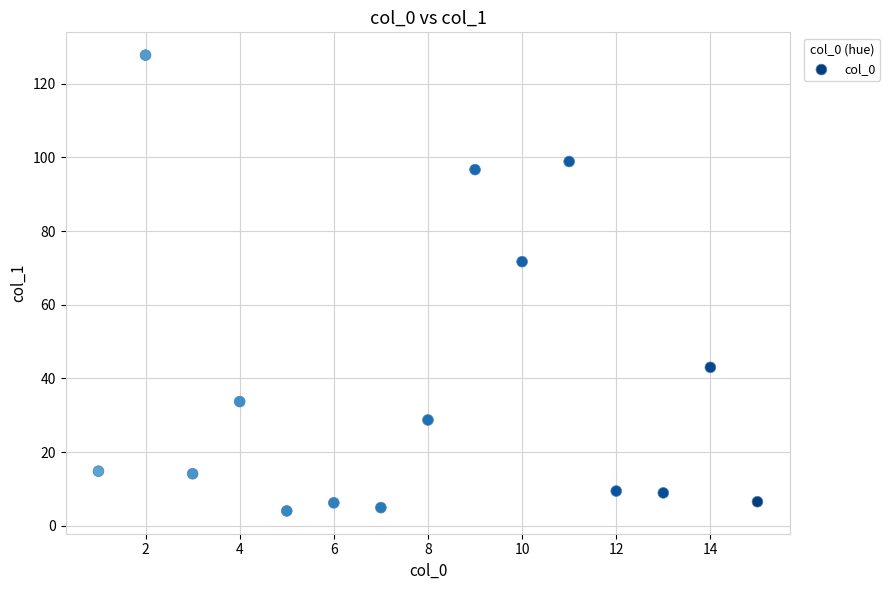

What is the range of X values (max minus min)?

14.0